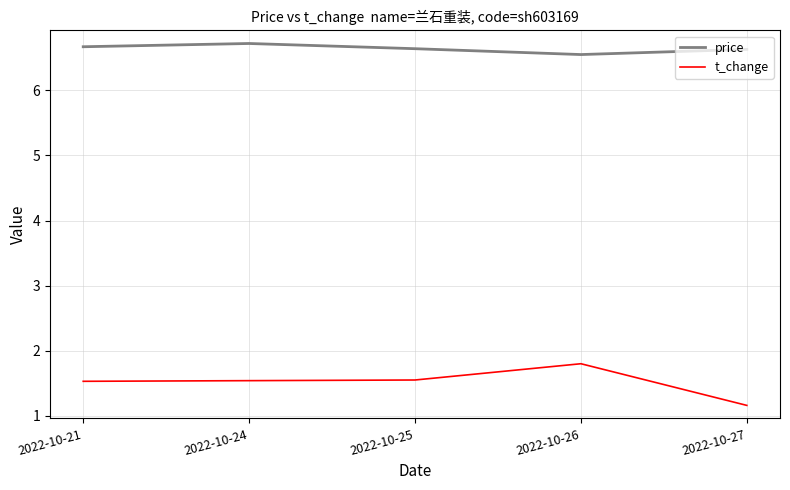

Rank the series at 2022-10-24 from highest to lowest value.

price, t_change